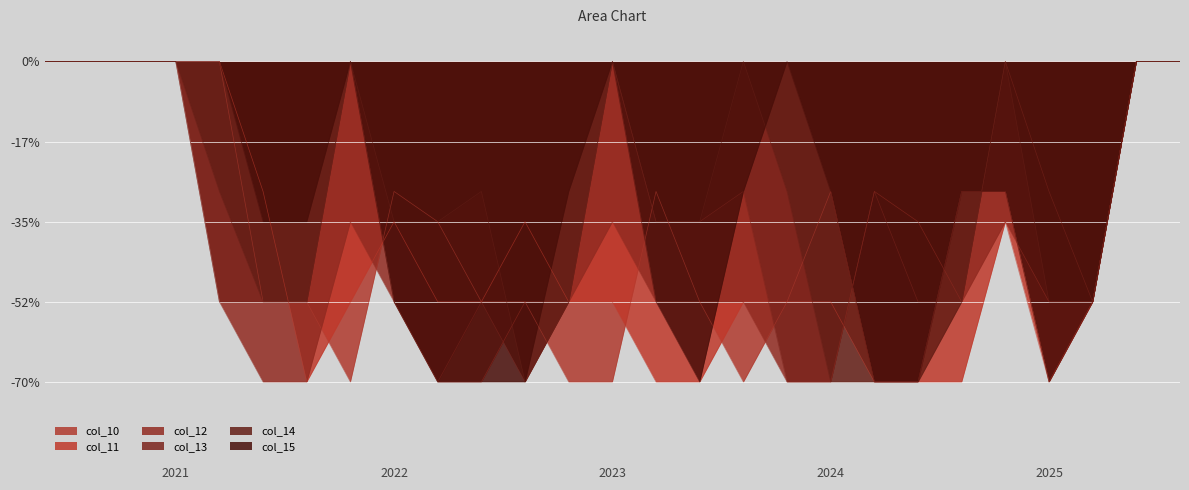

What are all the series names shown in the legend?

col_10, col_11, col_12, col_13, col_14, col_15